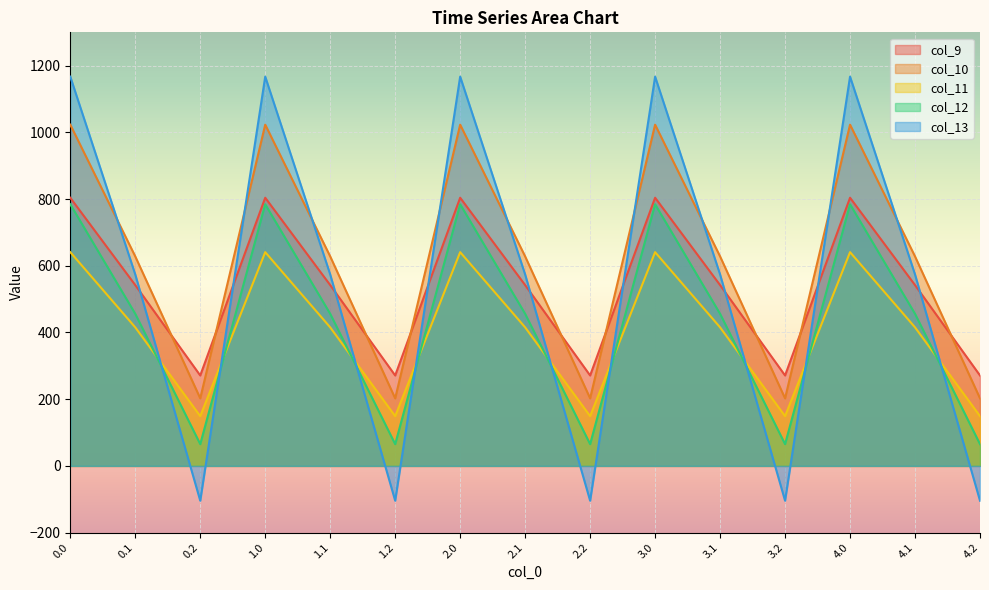

The value of col_10 at 2.2 is 202.5. True or false?

True